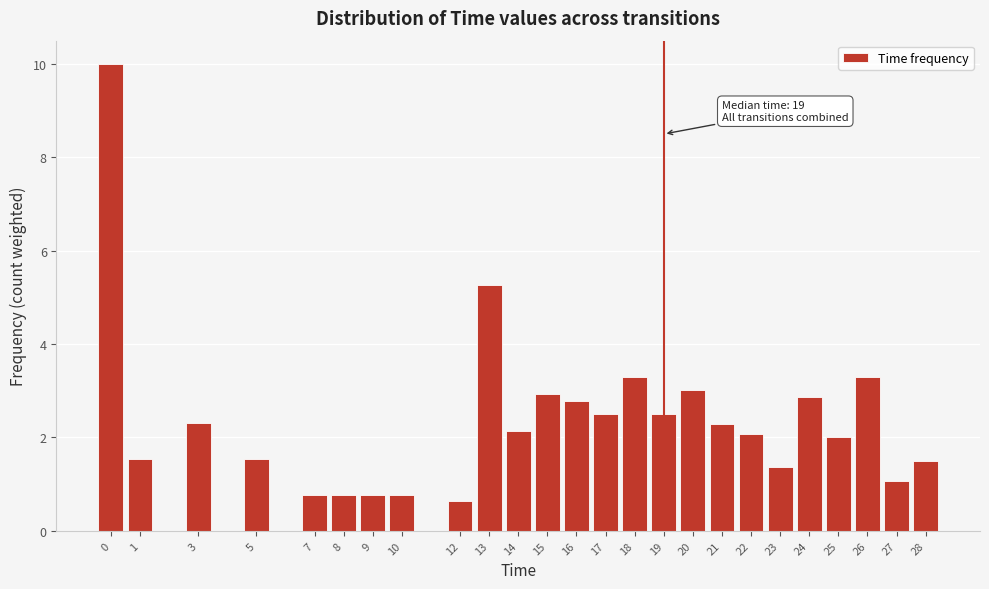

Reading left to right, extract all data points from this chart.

10.0	1.5	2.3	1.5	0.8	0.8	0.8	0.8	0.6	5.3	2.1	2.9	2.8	2.5	3.3	2.5	3.0	2.3	2.1	1.4	2.9	2.0	3.3	1.1	1.5